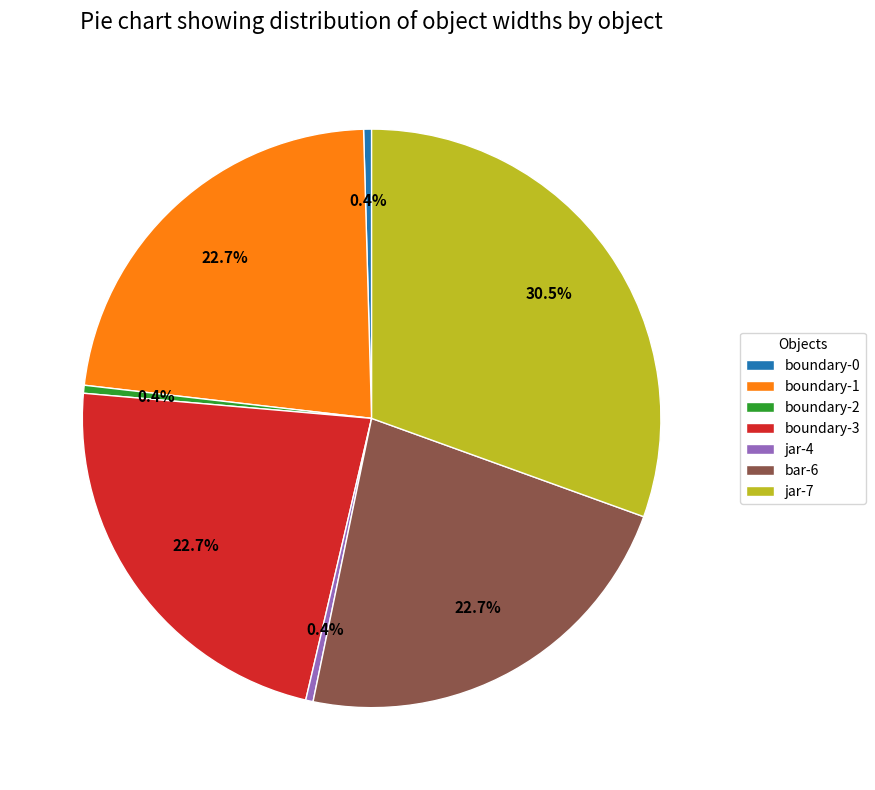

Is the sum of boundary-0 and jar-7 greater than half?

No